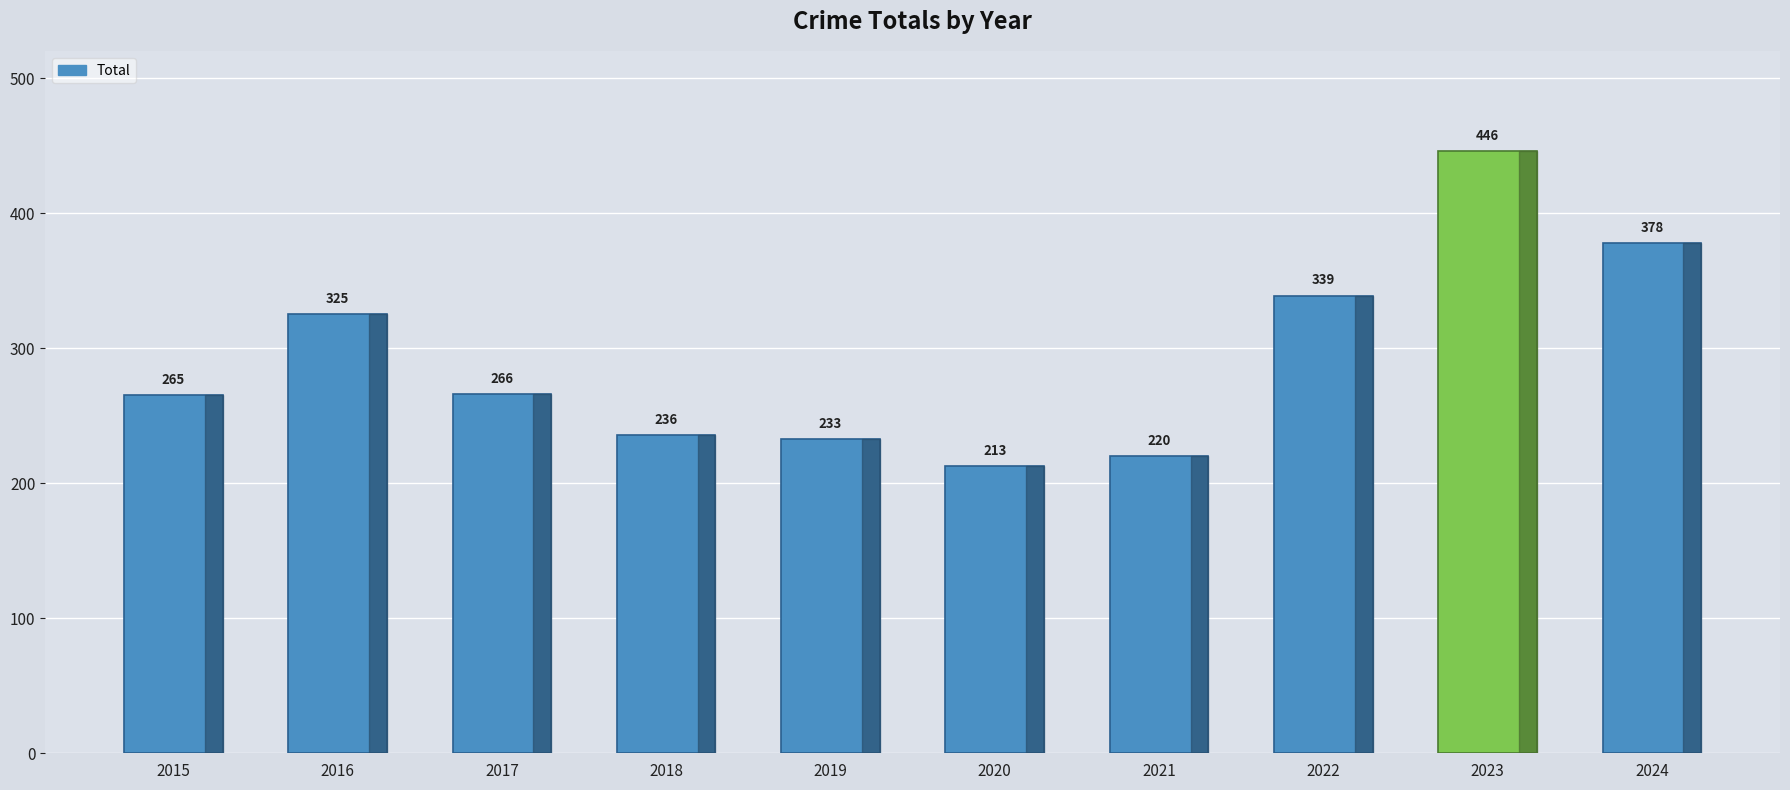

The value at 2015 is 265. True or false?

True